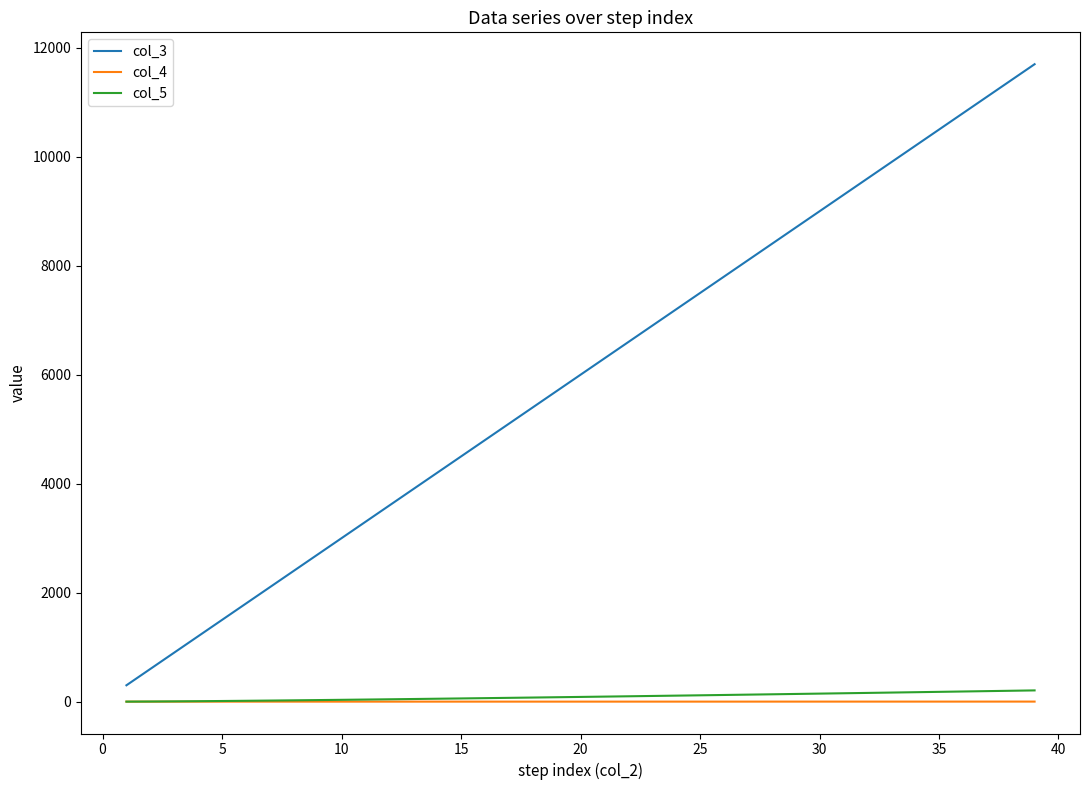

Which series has the largest range (max minus min)?

col_3